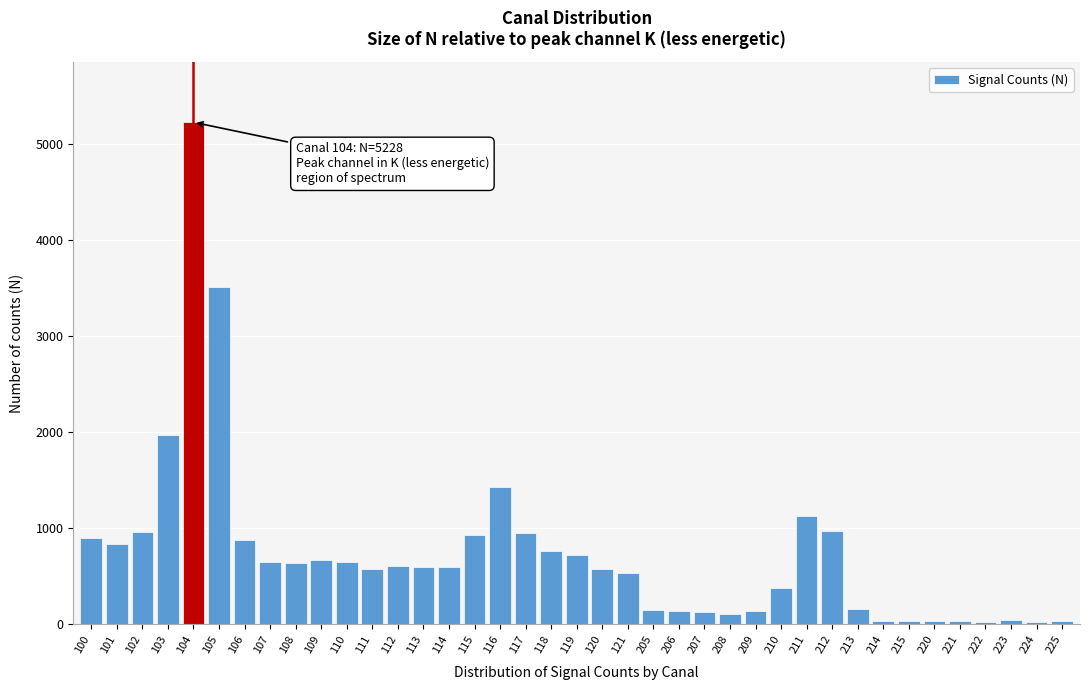

What is the average value?

733